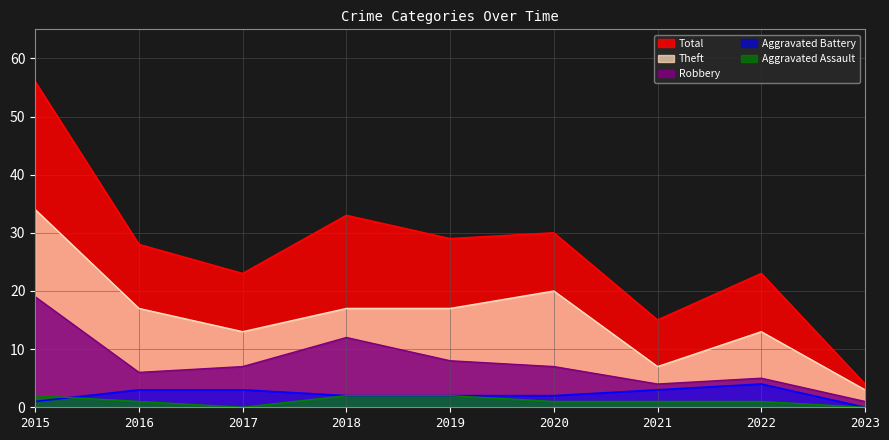

True or false: Theft and Total cross at least once.

False